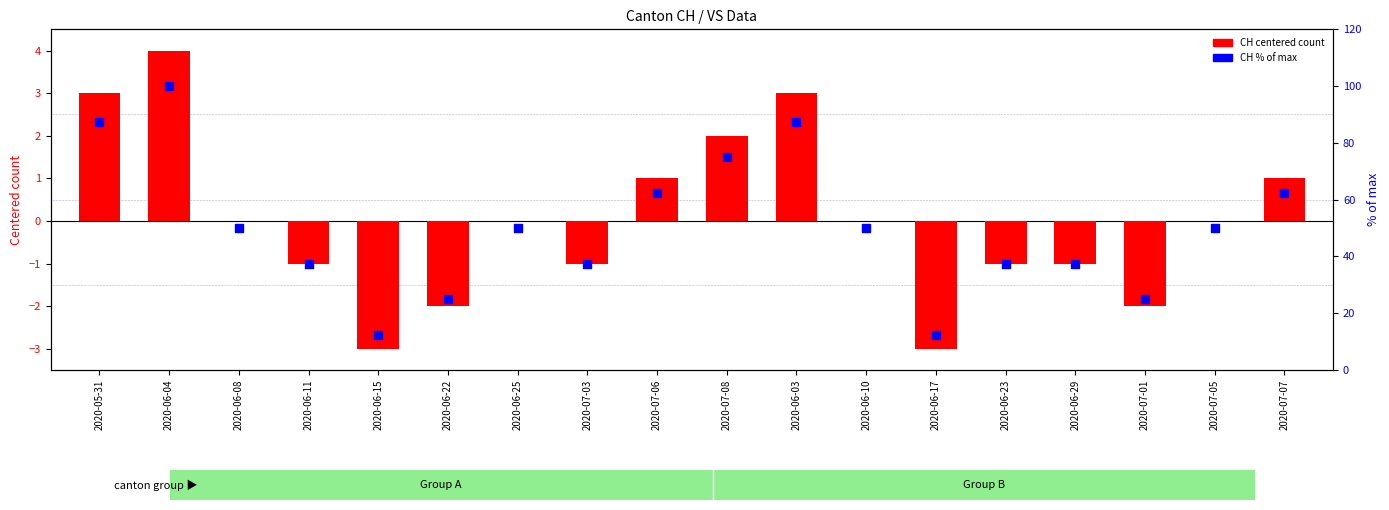

Which series has the largest Y range (max minus min)?

CH % of max